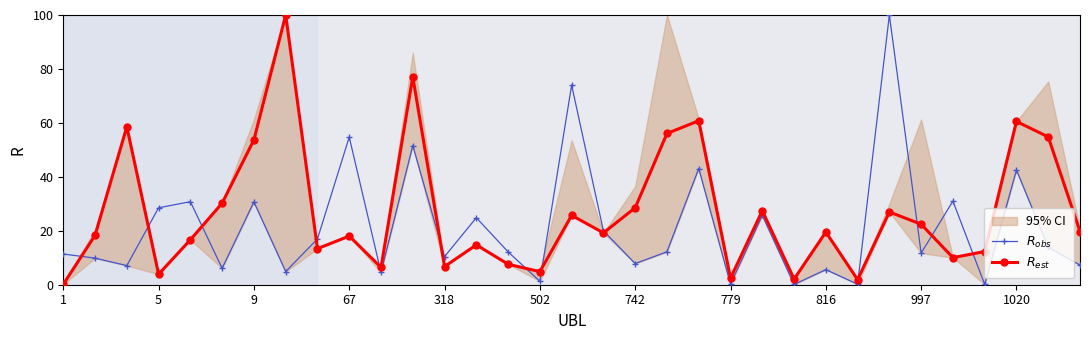

What is the maximum value shown in the chart?

100.0